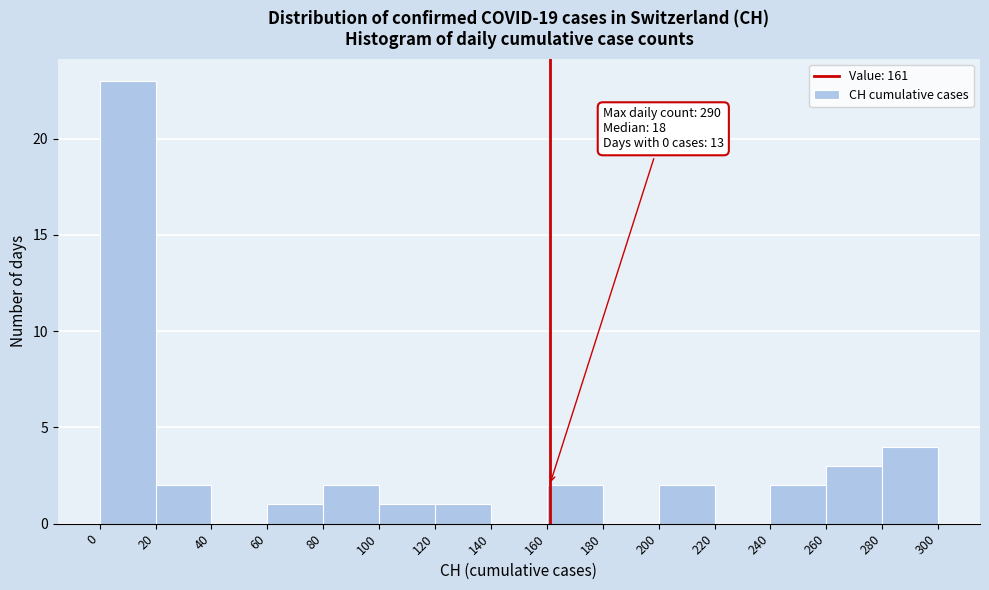

Which range on the x-axis has the tallest bar?

0 to 20